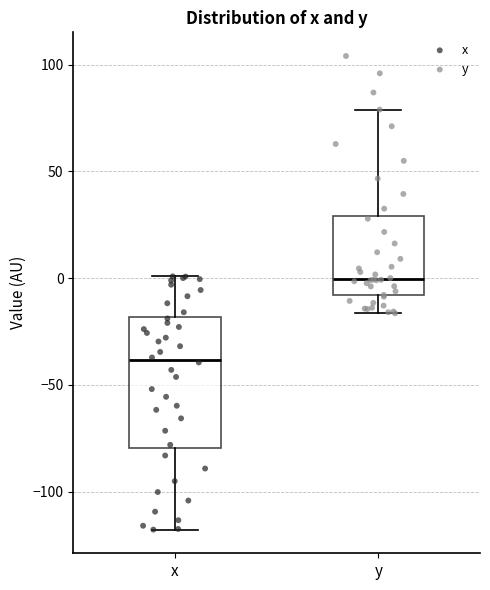

Which box has the highest median line?

y